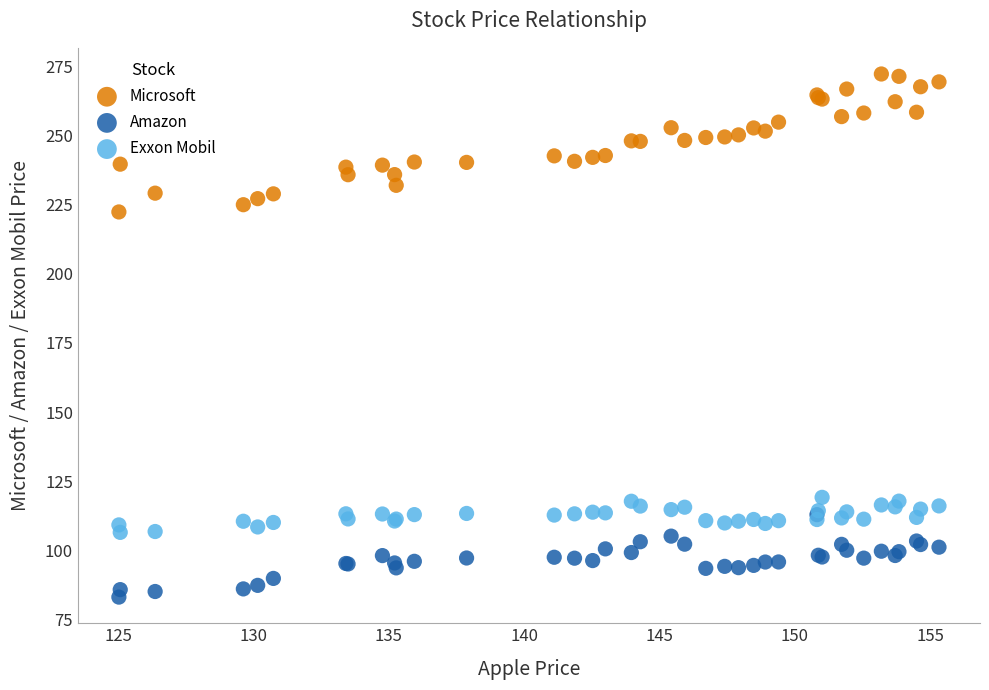

Across all series, what Y value is closest to 177?

222.3